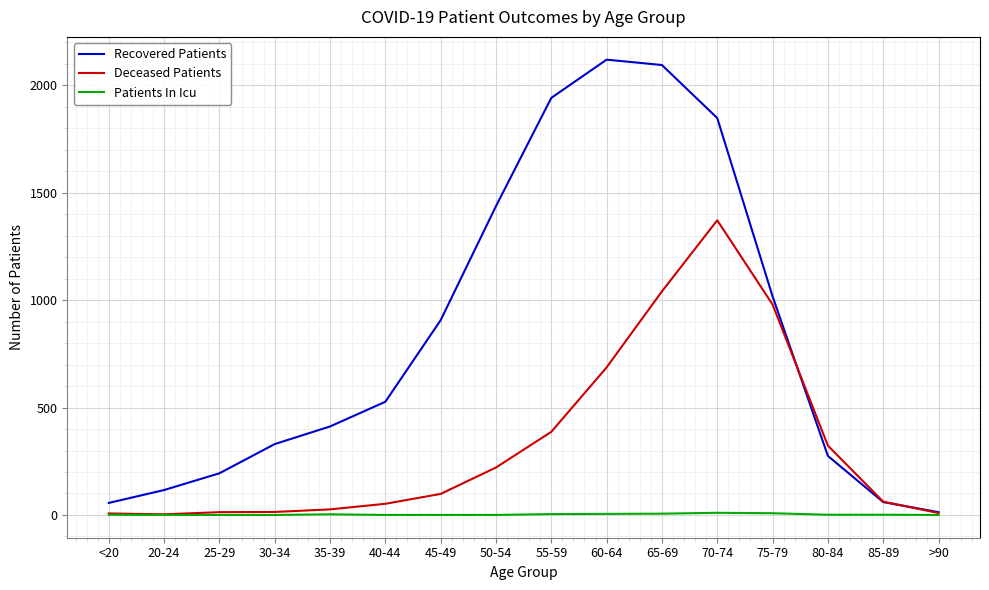

True or false: Recovered Patients has a value of 68 at 80-84.

False